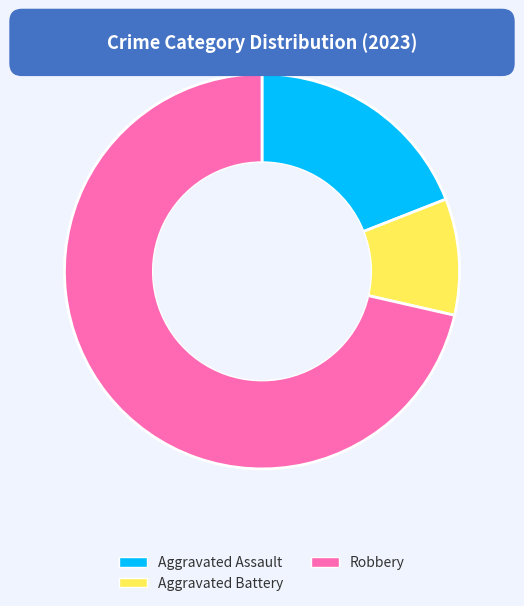

Is the sum of Aggravated Assault and Aggravated Battery greater than half?

No